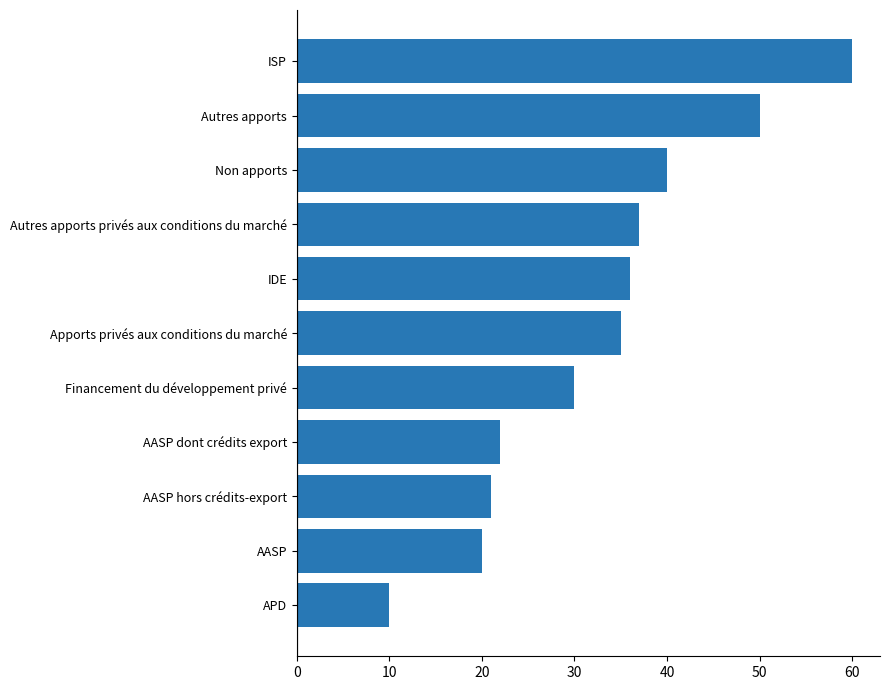

Reading bottom to top, what are all the values shown in this chart?

10	20	21	22	30	35	36	37	40	50	60